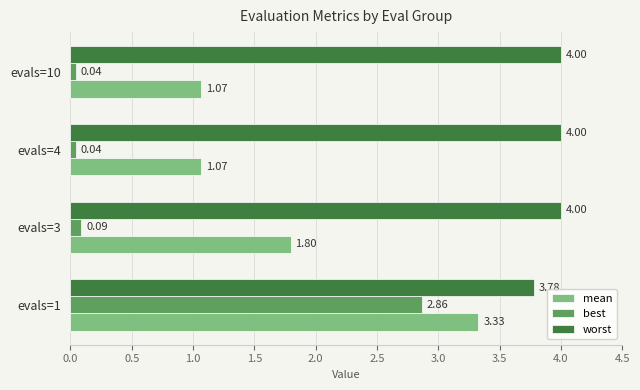

List the series in order of their overall mean, highest first.

worst, mean, best